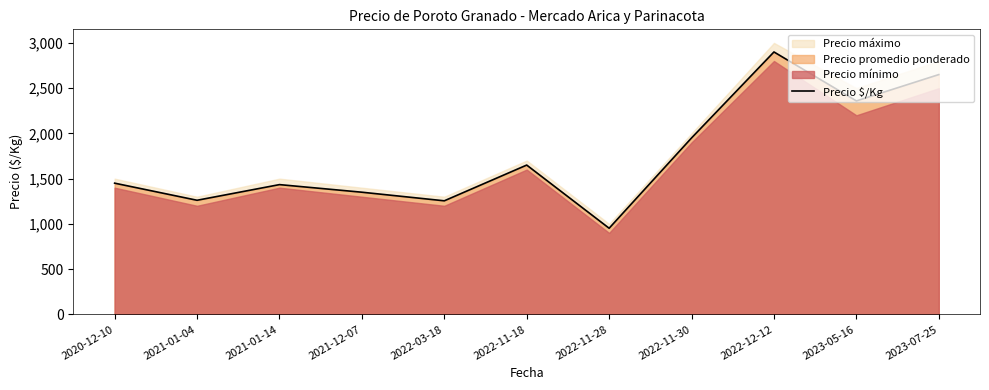

At which label is the value closest to 1926?

2022-11-30